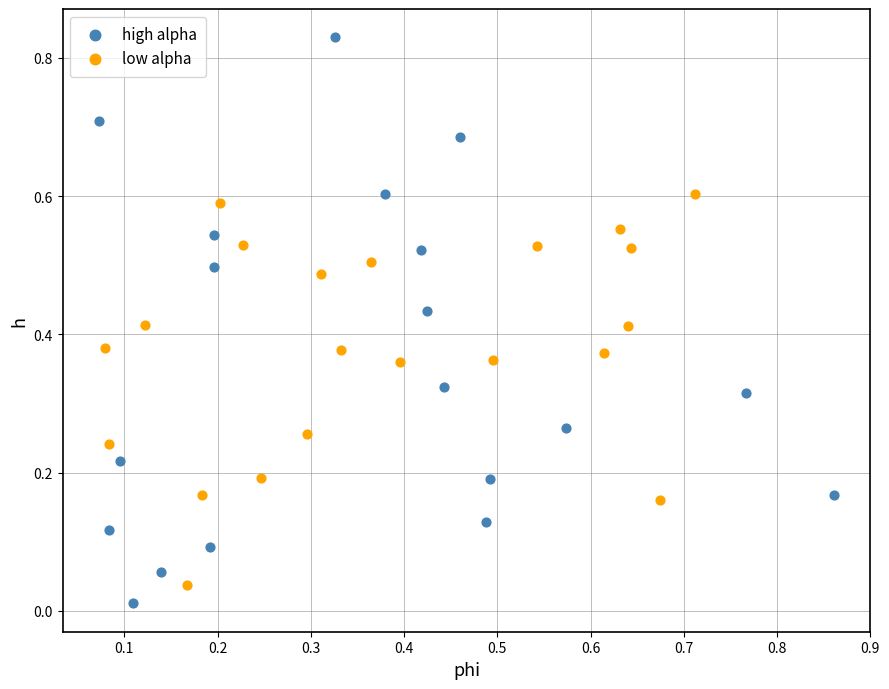

Which series contains the highest Y value?

high alpha